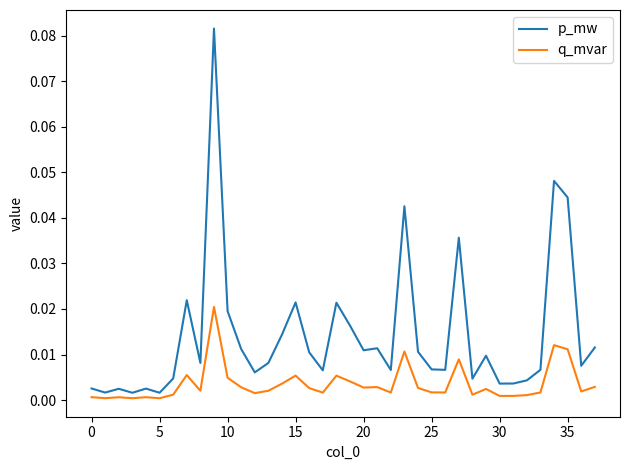

Which series has the largest total across all categories?

p_mw